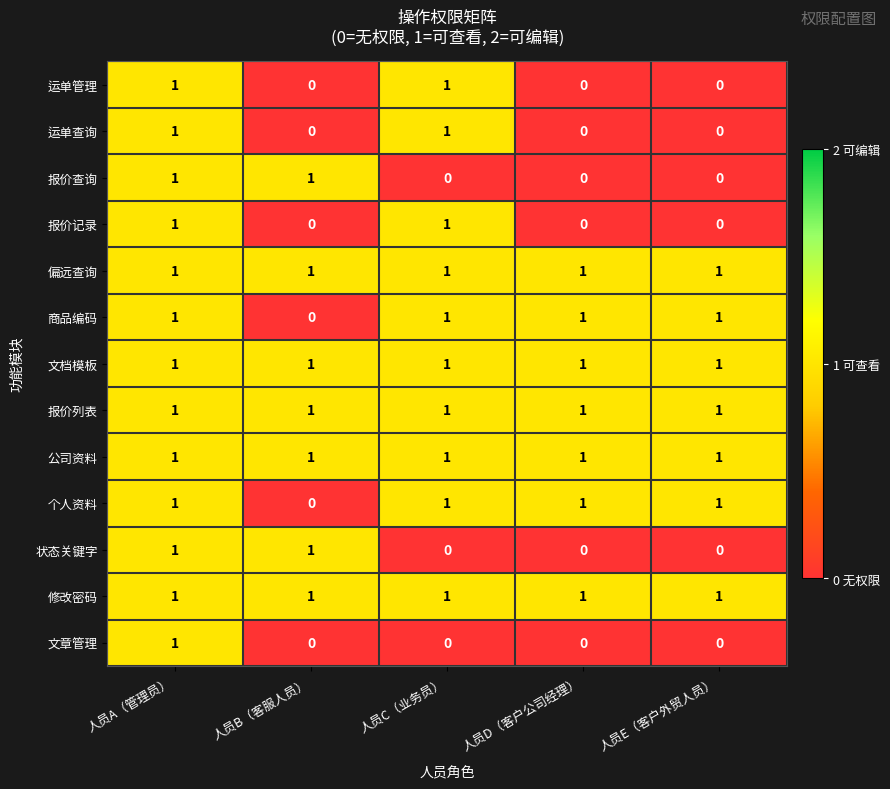

The value of 商品编码 at 人员D（客户公司经理） is 1. True or false?

True